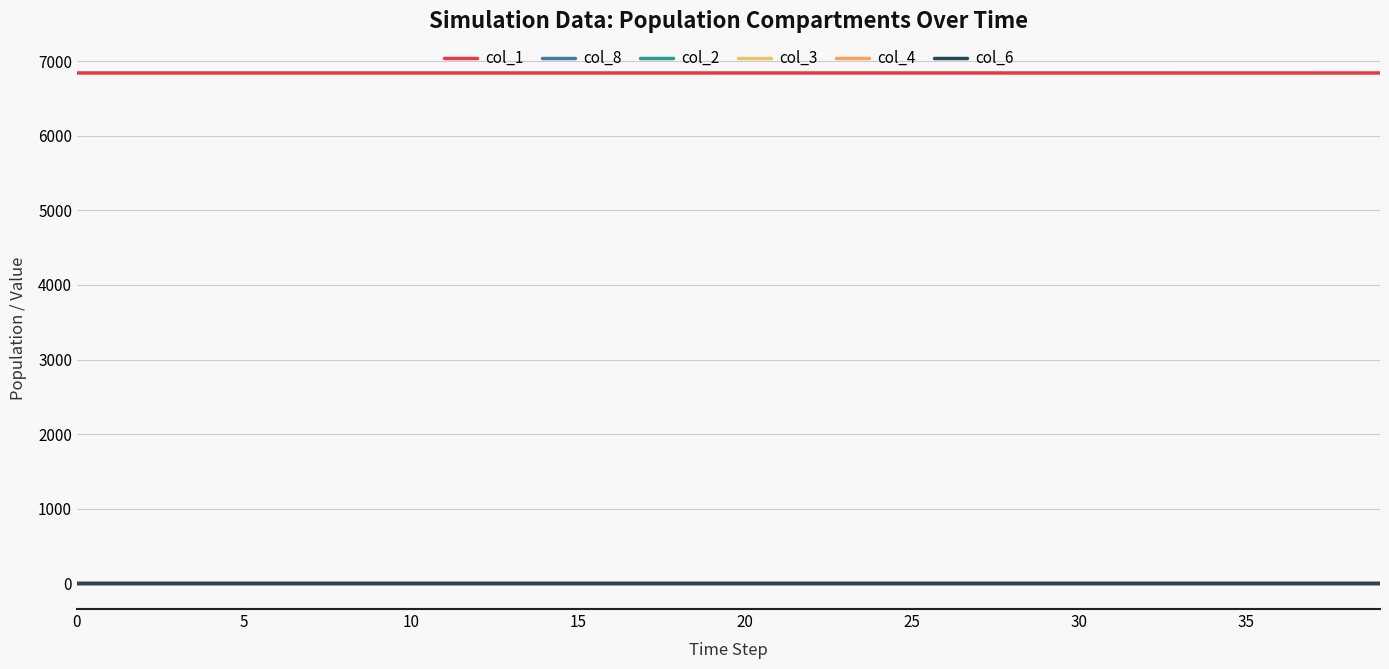

At how many categories does at least one series exceed 1279?

40